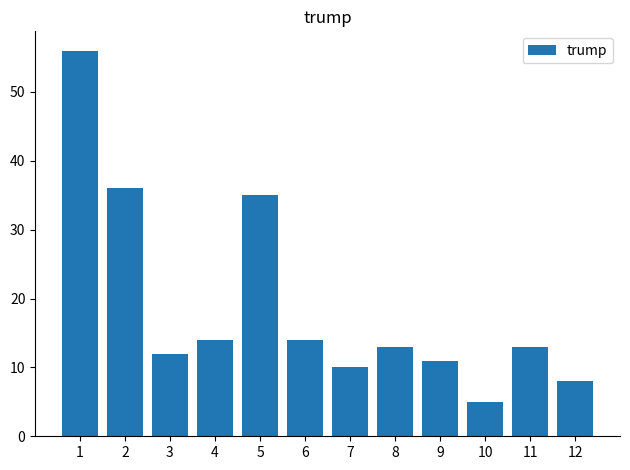

What is the value of the 1st bar from the left?

56